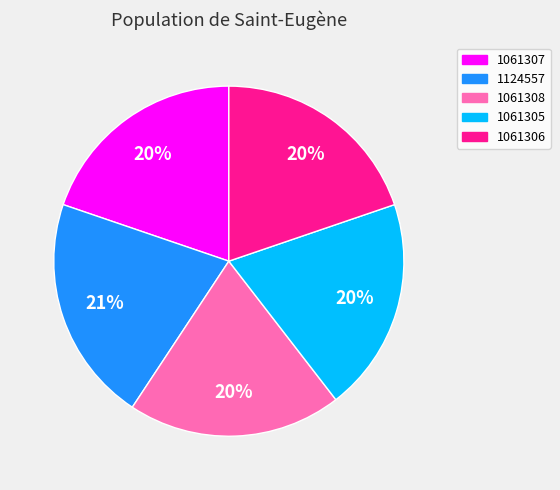

To the nearest percent, what percentage of the pie is 1061307?

20%